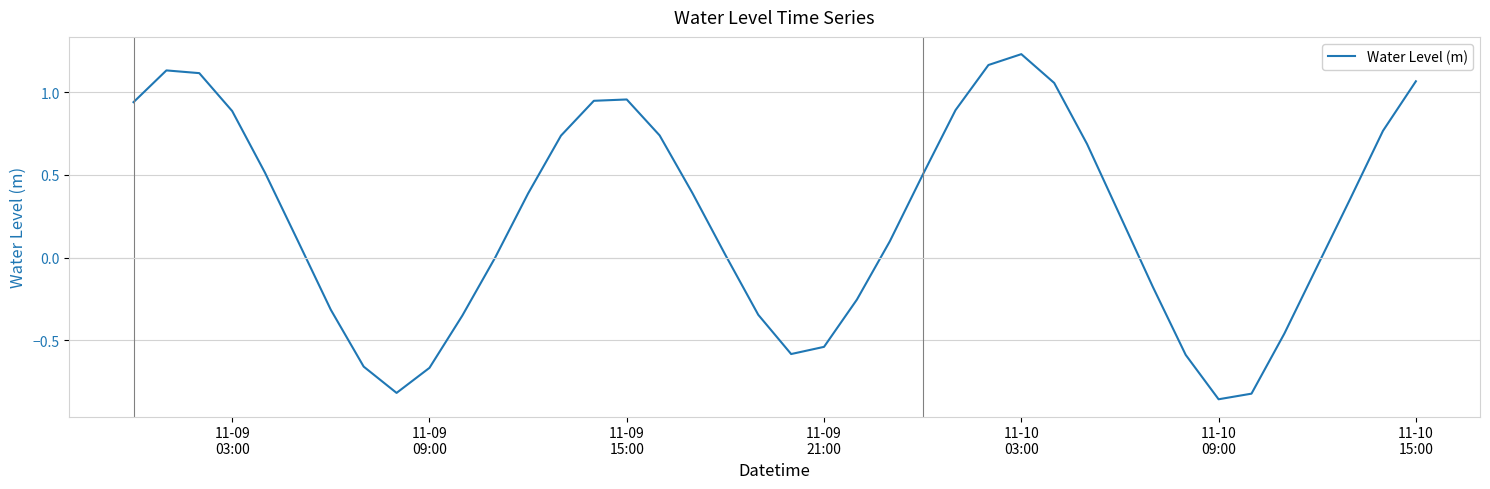

What is the difference between the maximum and minimum values?

2.1